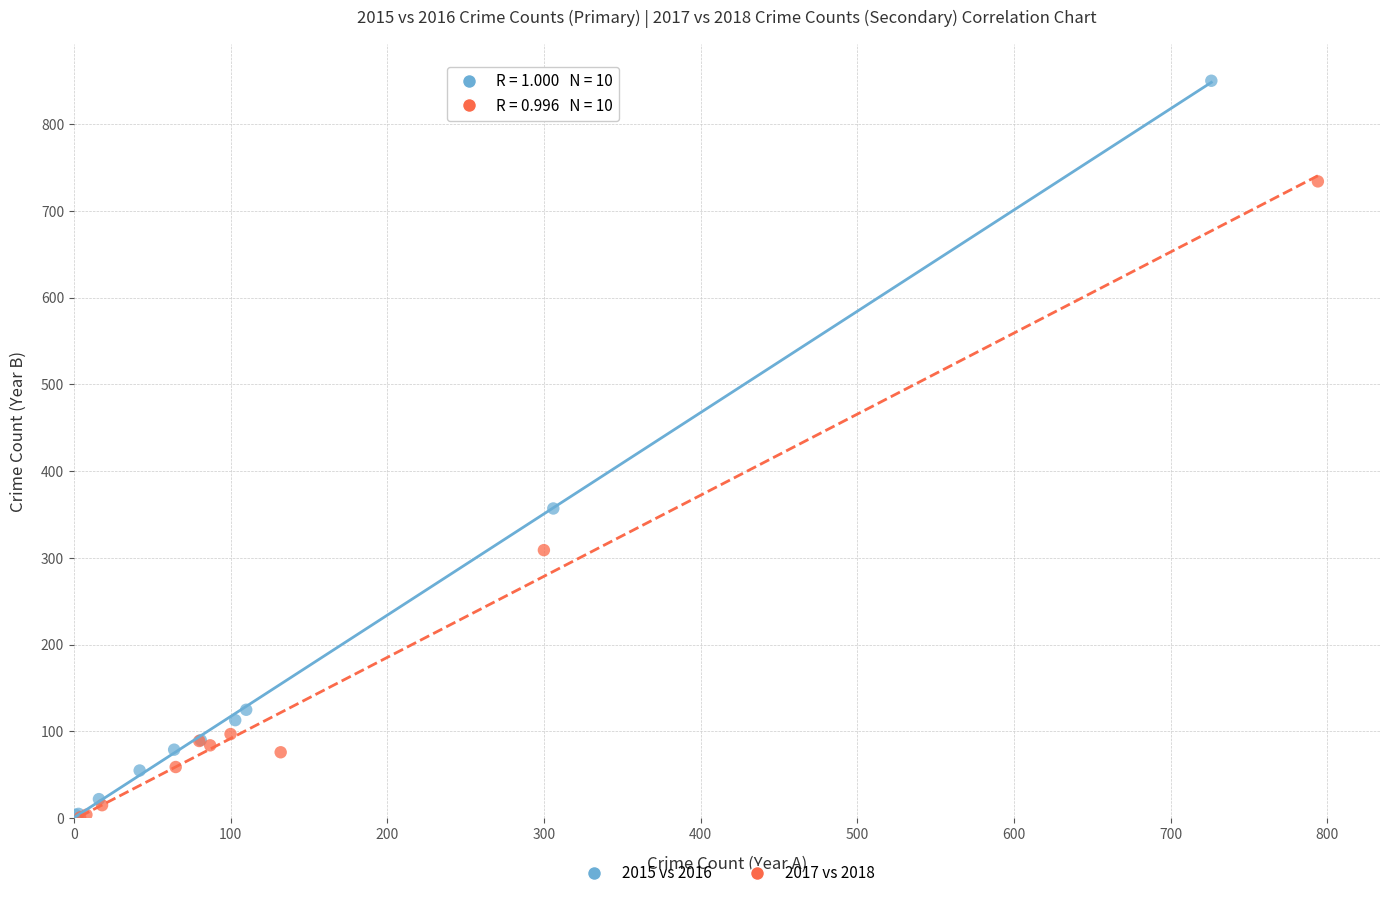

Which series contains the highest Y value?

2015 vs 2016